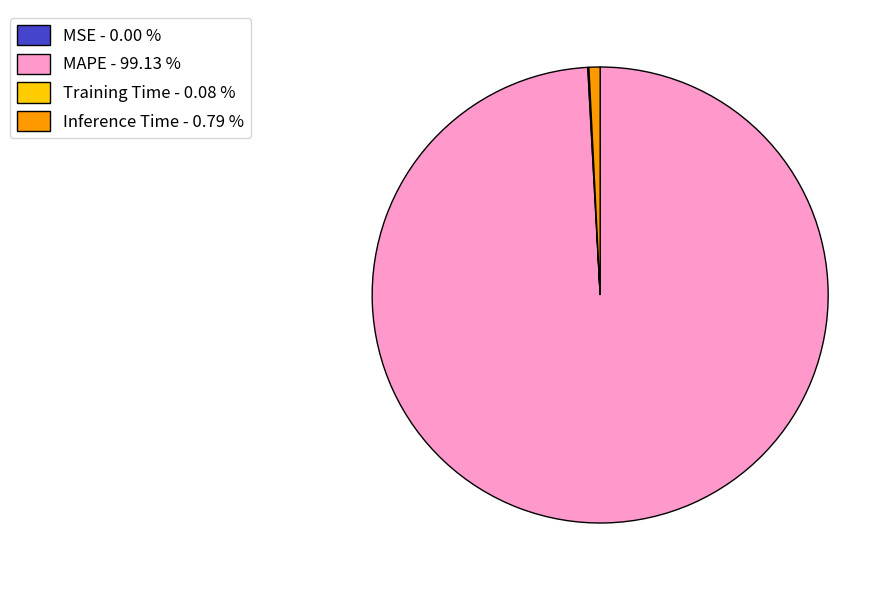

Is there any slice that represents more than half of the pie?

Yes